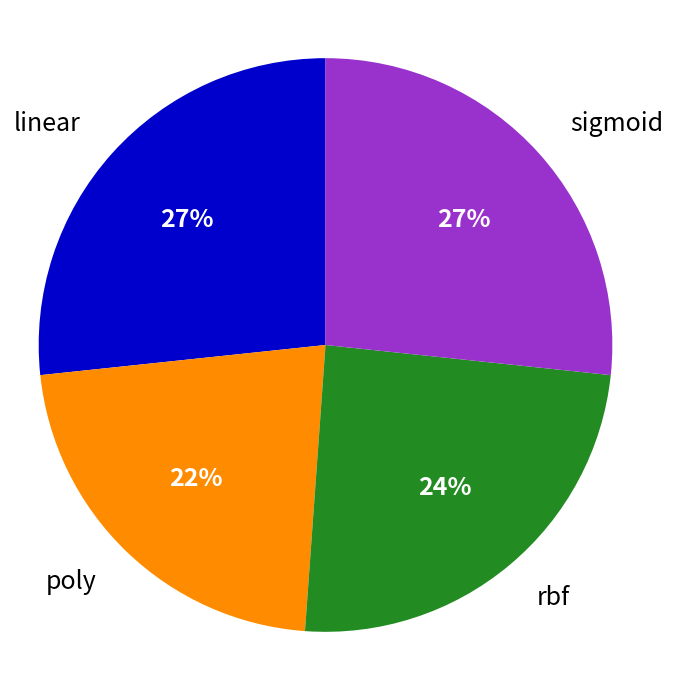

To the nearest percent, what is the average slice percentage?

25%